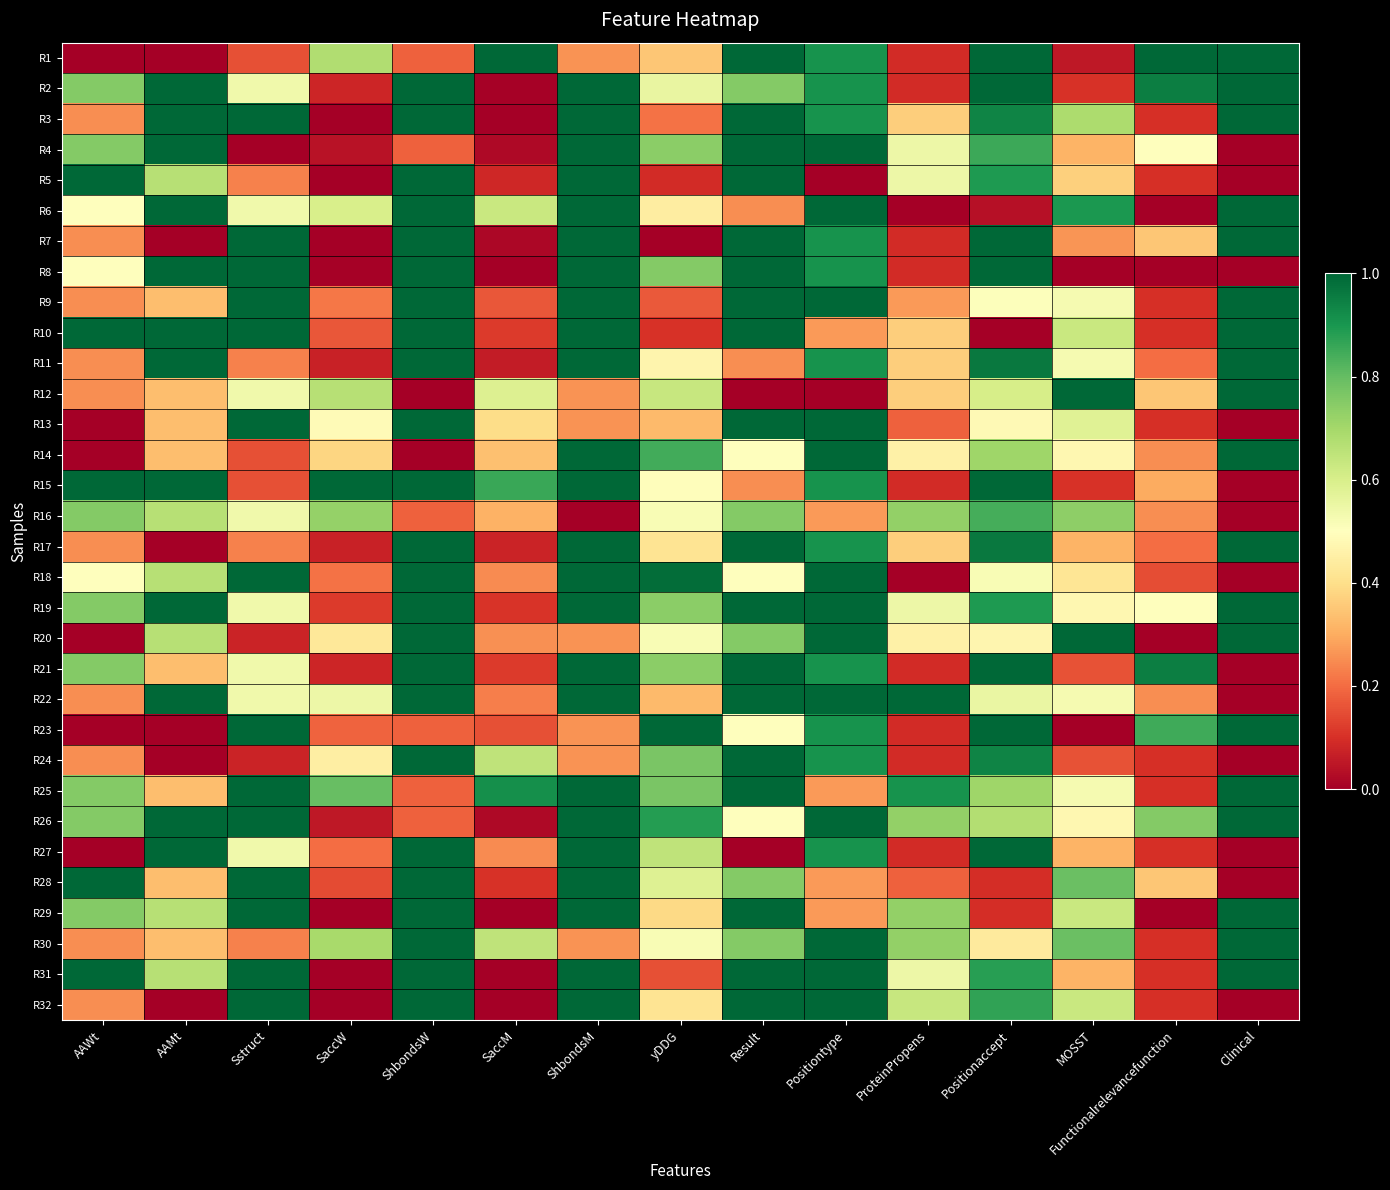

Reading right to left, transcribe all the data shown in this chart.

R1: Clinical=1.0	Functionalrelevancefunction=1.0	MOSST=0.1	Positionaccept=1.0	ProteinPropens=0.1	Positiontype=0.9	Result=1.0	yDDG=0.4	ShbondsM=0.3	SaccM=1.0	ShbondsW=0.2	SaccW=0.7	Sstruct=0.2	AAMt=0.0	AAWt=0.0
R2: Clinical=1.0	Functionalrelevancefunction=0.9	MOSST=0.1	Positionaccept=1.0	ProteinPropens=0.1	Positiontype=0.9	Result=0.8	yDDG=0.6	ShbondsM=1.0	SaccM=0.0	ShbondsW=1.0	SaccW=0.1	Sstruct=0.5	AAMt=1.0	AAWt=0.8
R3: Clinical=1.0	Functionalrelevancefunction=0.1	MOSST=0.7	Positionaccept=0.9	ProteinPropens=0.4	Positiontype=0.9	Result=1.0	yDDG=0.2	ShbondsM=1.0	SaccM=0.0	ShbondsW=1.0	SaccW=0.0	Sstruct=1.0	AAMt=1.0	AAWt=0.2
R4: Clinical=0.0	Functionalrelevancefunction=0.5	MOSST=0.3	Positionaccept=0.9	ProteinPropens=0.5	Positiontype=1.0	Result=1.0	yDDG=0.7	ShbondsM=1.0	SaccM=0.0	ShbondsW=0.2	SaccW=0.0	Sstruct=0.0	AAMt=1.0	AAWt=0.8
R5: Clinical=0.0	Functionalrelevancefunction=0.1	MOSST=0.4	Positionaccept=0.9	ProteinPropens=0.5	Positiontype=0.0	Result=1.0	yDDG=0.1	ShbondsM=1.0	SaccM=0.1	ShbondsW=1.0	SaccW=0.0	Sstruct=0.2	AAMt=0.7	AAWt=1.0
R6: Clinical=1.0	Functionalrelevancefunction=0.0	MOSST=0.9	Positionaccept=0.0	ProteinPropens=0.0	Positiontype=1.0	Result=0.2	yDDG=0.4	ShbondsM=1.0	SaccM=0.6	ShbondsW=1.0	SaccW=0.6	Sstruct=0.5	AAMt=1.0	AAWt=0.5
R7: Clinical=1.0	Functionalrelevancefunction=0.3	MOSST=0.3	Positionaccept=1.0	ProteinPropens=0.1	Positiontype=0.9	Result=1.0	yDDG=0.0	ShbondsM=1.0	SaccM=0.0	ShbondsW=1.0	SaccW=0.0	Sstruct=1.0	AAMt=0.0	AAWt=0.2
R8: Clinical=0.0	Functionalrelevancefunction=0.0	MOSST=0.0	Positionaccept=1.0	ProteinPropens=0.1	Positiontype=0.9	Result=1.0	yDDG=0.8	ShbondsM=1.0	SaccM=0.0	ShbondsW=1.0	SaccW=0.0	Sstruct=1.0	AAMt=1.0	AAWt=0.5
R9: Clinical=1.0	Functionalrelevancefunction=0.1	MOSST=0.5	Positionaccept=0.5	ProteinPropens=0.3	Positiontype=1.0	Result=1.0	yDDG=0.2	ShbondsM=1.0	SaccM=0.2	ShbondsW=1.0	SaccW=0.2	Sstruct=1.0	AAMt=0.3	AAWt=0.2
R10: Clinical=1.0	Functionalrelevancefunction=0.1	MOSST=0.6	Positionaccept=0.0	ProteinPropens=0.4	Positiontype=0.3	Result=1.0	yDDG=0.1	ShbondsM=1.0	SaccM=0.1	ShbondsW=1.0	SaccW=0.2	Sstruct=1.0	AAMt=1.0	AAWt=1.0
R11: Clinical=1.0	Functionalrelevancefunction=0.2	MOSST=0.5	Positionaccept=1.0	ProteinPropens=0.4	Positiontype=0.9	Result=0.2	yDDG=0.5	ShbondsM=1.0	SaccM=0.1	ShbondsW=1.0	SaccW=0.1	Sstruct=0.2	AAMt=1.0	AAWt=0.2
R12: Clinical=1.0	Functionalrelevancefunction=0.3	MOSST=1.0	Positionaccept=0.6	ProteinPropens=0.4	Positiontype=0.0	Result=0.0	yDDG=0.6	ShbondsM=0.3	SaccM=0.6	ShbondsW=0.0	SaccW=0.7	Sstruct=0.5	AAMt=0.3	AAWt=0.2
R13: Clinical=0.0	Functionalrelevancefunction=0.1	MOSST=0.6	Positionaccept=0.5	ProteinPropens=0.2	Positiontype=1.0	Result=1.0	yDDG=0.3	ShbondsM=0.3	SaccM=0.4	ShbondsW=1.0	SaccW=0.5	Sstruct=1.0	AAMt=0.3	AAWt=0.0
R14: Clinical=1.0	Functionalrelevancefunction=0.2	MOSST=0.5	Positionaccept=0.7	ProteinPropens=0.5	Positiontype=1.0	Result=0.5	yDDG=0.8	ShbondsM=1.0	SaccM=0.3	ShbondsW=0.0	SaccW=0.4	Sstruct=0.2	AAMt=0.3	AAWt=0.0
R15: Clinical=0.0	Functionalrelevancefunction=0.3	MOSST=0.1	Positionaccept=1.0	ProteinPropens=0.1	Positiontype=0.9	Result=0.2	yDDG=0.5	ShbondsM=1.0	SaccM=0.9	ShbondsW=1.0	SaccW=1.0	Sstruct=0.2	AAMt=1.0	AAWt=1.0
R16: Clinical=0.0	Functionalrelevancefunction=0.2	MOSST=0.7	Positionaccept=0.8	ProteinPropens=0.7	Positiontype=0.3	Result=0.8	yDDG=0.5	ShbondsM=0.0	SaccM=0.3	ShbondsW=0.2	SaccW=0.7	Sstruct=0.5	AAMt=0.7	AAWt=0.8
R17: Clinical=1.0	Functionalrelevancefunction=0.2	MOSST=0.3	Positionaccept=1.0	ProteinPropens=0.4	Positiontype=0.9	Result=1.0	yDDG=0.4	ShbondsM=1.0	SaccM=0.1	ShbondsW=1.0	SaccW=0.1	Sstruct=0.2	AAMt=0.0	AAWt=0.2
R18: Clinical=0.0	Functionalrelevancefunction=0.1	MOSST=0.4	Positionaccept=0.5	ProteinPropens=0.0	Positiontype=1.0	Result=0.5	yDDG=1.0	ShbondsM=1.0	SaccM=0.2	ShbondsW=1.0	SaccW=0.2	Sstruct=1.0	AAMt=0.7	AAWt=0.5
R19: Clinical=1.0	Functionalrelevancefunction=0.5	MOSST=0.5	Positionaccept=0.9	ProteinPropens=0.5	Positiontype=1.0	Result=1.0	yDDG=0.7	ShbondsM=1.0	SaccM=0.1	ShbondsW=1.0	SaccW=0.1	Sstruct=0.5	AAMt=1.0	AAWt=0.8
R20: Clinical=1.0	Functionalrelevancefunction=0.0	MOSST=1.0	Positionaccept=0.5	ProteinPropens=0.5	Positiontype=1.0	Result=0.8	yDDG=0.5	ShbondsM=0.3	SaccM=0.3	ShbondsW=1.0	SaccW=0.4	Sstruct=0.1	AAMt=0.7	AAWt=0.0
R21: Clinical=0.0	Functionalrelevancefunction=0.9	MOSST=0.2	Positionaccept=1.0	ProteinPropens=0.1	Positiontype=0.9	Result=1.0	yDDG=0.7	ShbondsM=1.0	SaccM=0.1	ShbondsW=1.0	SaccW=0.1	Sstruct=0.5	AAMt=0.3	AAWt=0.8
R22: Clinical=0.0	Functionalrelevancefunction=0.2	MOSST=0.5	Positionaccept=0.6	ProteinPropens=1.0	Positiontype=1.0	Result=1.0	yDDG=0.3	ShbondsM=1.0	SaccM=0.2	ShbondsW=1.0	SaccW=0.5	Sstruct=0.5	AAMt=1.0	AAWt=0.2
R23: Clinical=1.0	Functionalrelevancefunction=0.8	MOSST=0.0	Positionaccept=1.0	ProteinPropens=0.1	Positiontype=0.9	Result=0.5	yDDG=1.0	ShbondsM=0.3	SaccM=0.2	ShbondsW=0.2	SaccW=0.2	Sstruct=1.0	AAMt=0.0	AAWt=0.0
R24: Clinical=0.0	Functionalrelevancefunction=0.1	MOSST=0.2	Positionaccept=0.9	ProteinPropens=0.1	Positiontype=0.9	Result=1.0	yDDG=0.8	ShbondsM=0.3	SaccM=0.6	ShbondsW=1.0	SaccW=0.4	Sstruct=0.1	AAMt=0.0	AAWt=0.2
R25: Clinical=1.0	Functionalrelevancefunction=0.1	MOSST=0.5	Positionaccept=0.7	ProteinPropens=0.9	Positiontype=0.3	Result=1.0	yDDG=0.8	ShbondsM=1.0	SaccM=0.9	ShbondsW=0.2	SaccW=0.8	Sstruct=1.0	AAMt=0.3	AAWt=0.8
R26: Clinical=1.0	Functionalrelevancefunction=0.8	MOSST=0.5	Positionaccept=0.7	ProteinPropens=0.7	Positiontype=1.0	Result=0.5	yDDG=0.9	ShbondsM=1.0	SaccM=0.0	ShbondsW=0.2	SaccW=0.1	Sstruct=1.0	AAMt=1.0	AAWt=0.8
R27: Clinical=0.0	Functionalrelevancefunction=0.1	MOSST=0.3	Positionaccept=1.0	ProteinPropens=0.1	Positiontype=0.9	Result=0.0	yDDG=0.6	ShbondsM=1.0	SaccM=0.2	ShbondsW=1.0	SaccW=0.2	Sstruct=0.5	AAMt=1.0	AAWt=0.0
R28: Clinical=0.0	Functionalrelevancefunction=0.3	MOSST=0.8	Positionaccept=0.1	ProteinPropens=0.2	Positiontype=0.3	Result=0.8	yDDG=0.6	ShbondsM=1.0	SaccM=0.1	ShbondsW=1.0	SaccW=0.1	Sstruct=1.0	AAMt=0.3	AAWt=1.0
R29: Clinical=1.0	Functionalrelevancefunction=0.0	MOSST=0.6	Positionaccept=0.1	ProteinPropens=0.7	Positiontype=0.3	Result=1.0	yDDG=0.4	ShbondsM=1.0	SaccM=0.0	ShbondsW=1.0	SaccW=0.0	Sstruct=1.0	AAMt=0.7	AAWt=0.8
R30: Clinical=1.0	Functionalrelevancefunction=0.1	MOSST=0.8	Positionaccept=0.4	ProteinPropens=0.7	Positiontype=1.0	Result=0.8	yDDG=0.5	ShbondsM=0.3	SaccM=0.7	ShbondsW=1.0	SaccW=0.7	Sstruct=0.2	AAMt=0.3	AAWt=0.2
R31: Clinical=1.0	Functionalrelevancefunction=0.1	MOSST=0.3	Positionaccept=0.9	ProteinPropens=0.5	Positiontype=1.0	Result=1.0	yDDG=0.2	ShbondsM=1.0	SaccM=0.0	ShbondsW=1.0	SaccW=0.0	Sstruct=1.0	AAMt=0.7	AAWt=1.0
R32: Clinical=0.0	Functionalrelevancefunction=0.1	MOSST=0.6	Positionaccept=0.9	ProteinPropens=0.6	Positiontype=1.0	Result=1.0	yDDG=0.4	ShbondsM=1.0	SaccM=0.0	ShbondsW=1.0	SaccW=0.0	Sstruct=1.0	AAMt=0.0	AAWt=0.2